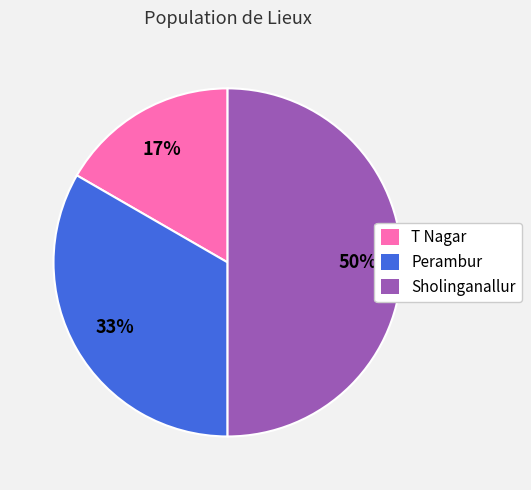

To the nearest percent, what is the combined percentage of Sholinganallur and T Nagar?

67%